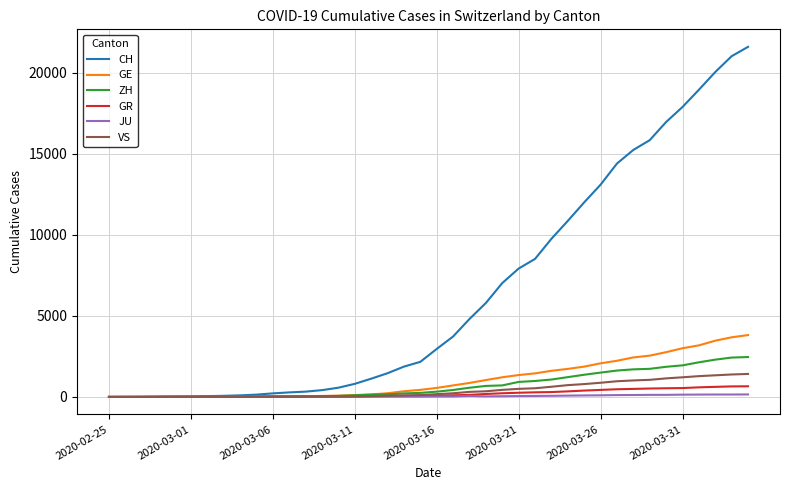

What is the greatest value displayed?

21593